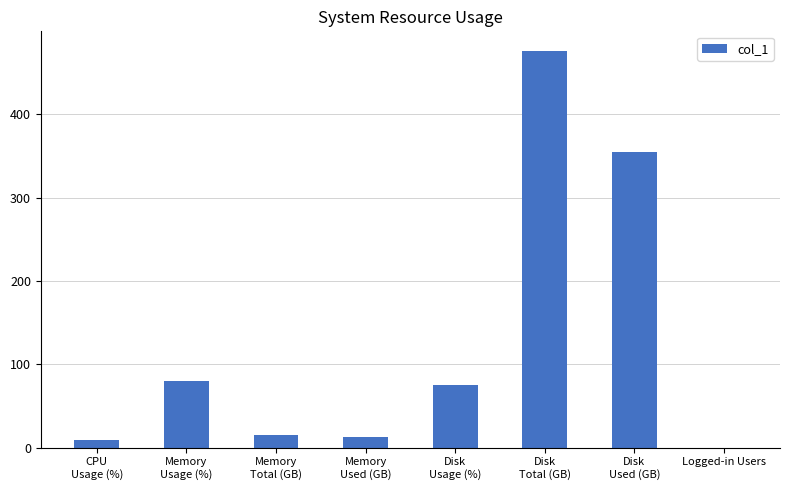

How many series are shown in this chart?

1